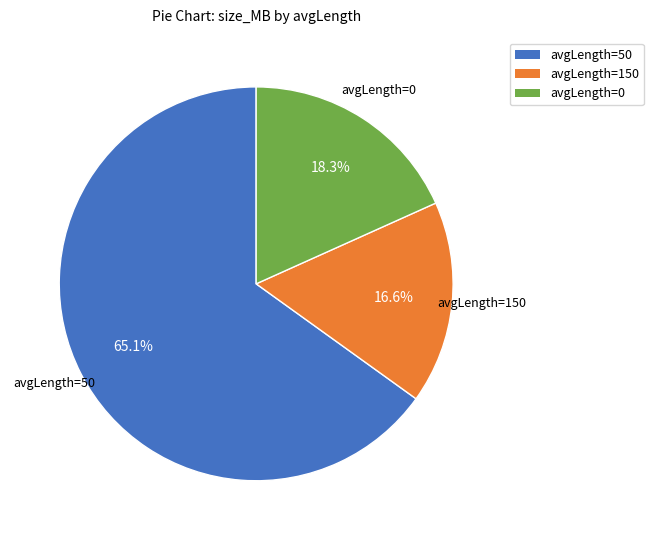

To the nearest percent, what is the average slice percentage?

33%